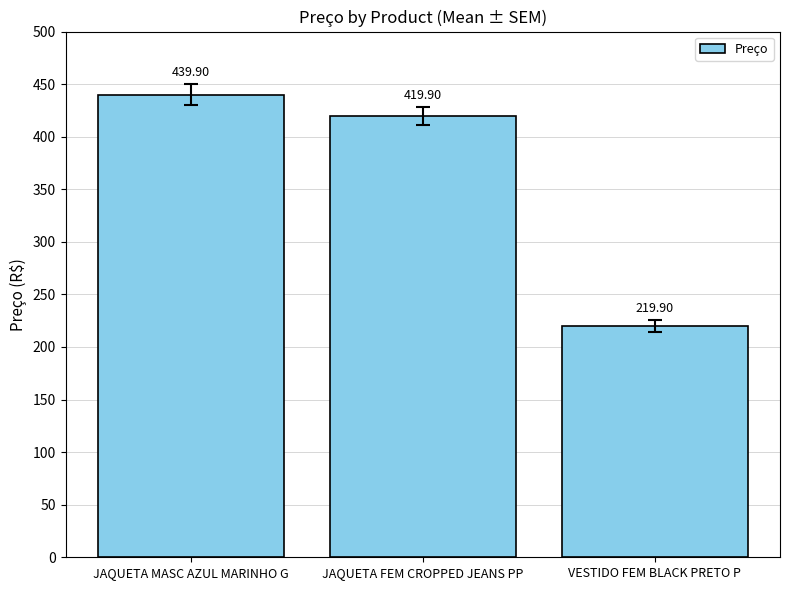

At which label does the data first exceed 419?

JAQUETA MASC AZUL MARINHO G